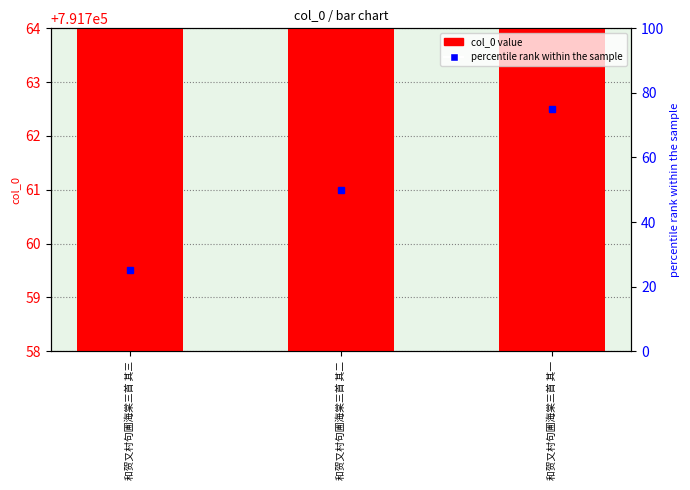

What is the difference between the values at 和贺又村句圃海棠三首 其一 and 和贺又村句圃海棠三首 其三?

2